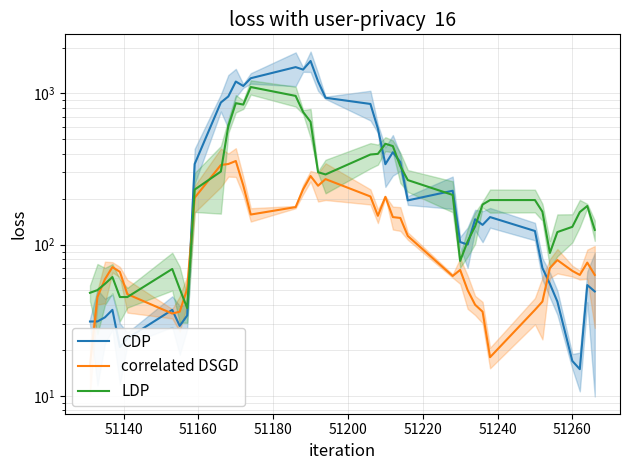

What is the minimum value for LDP?

38.0